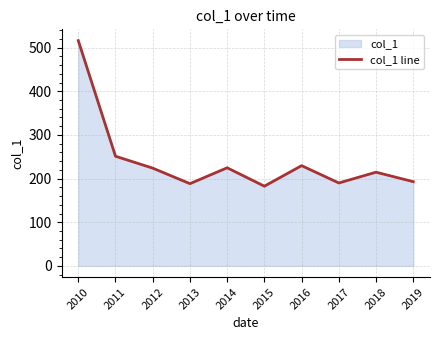

Rank the categories by value from highest to lowest.

2010, 2011, 2016, 2014, 2012, 2018, 2019, 2017, 2013, 2015